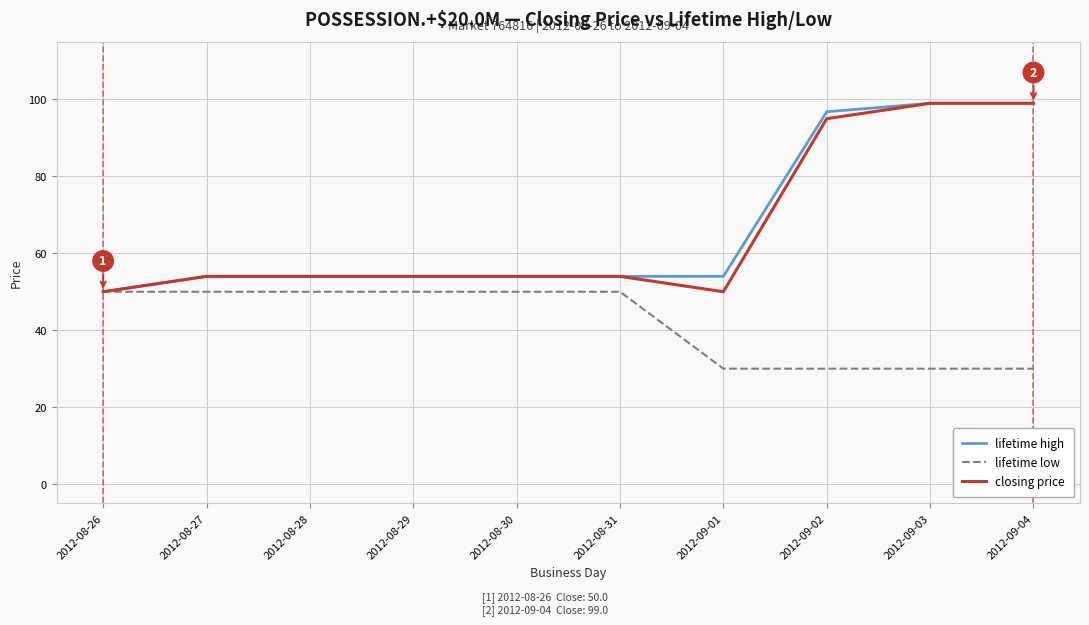

Reading left to right, transcribe all the data shown in this chart.

lifetime high: 2012-08-26=50.0	2012-08-27=54.0	2012-08-28=54.0	2012-08-29=54.0	2012-08-30=54.0	2012-08-31=54.0	2012-09-01=54.0	2012-09-02=96.8	2012-09-03=99.0	2012-09-04=99.0
lifetime low: 2012-08-26=50.0	2012-08-27=50.0	2012-08-28=50.0	2012-08-29=50.0	2012-08-30=50.0	2012-08-31=50.0	2012-09-01=30.0	2012-09-02=30.0	2012-09-03=30.0	2012-09-04=30.0
closing price: 2012-08-26=50.0	2012-08-27=54.0	2012-08-28=54.0	2012-08-29=54.0	2012-08-30=54.0	2012-08-31=54.0	2012-09-01=50.0	2012-09-02=95.0	2012-09-03=99.0	2012-09-04=99.0